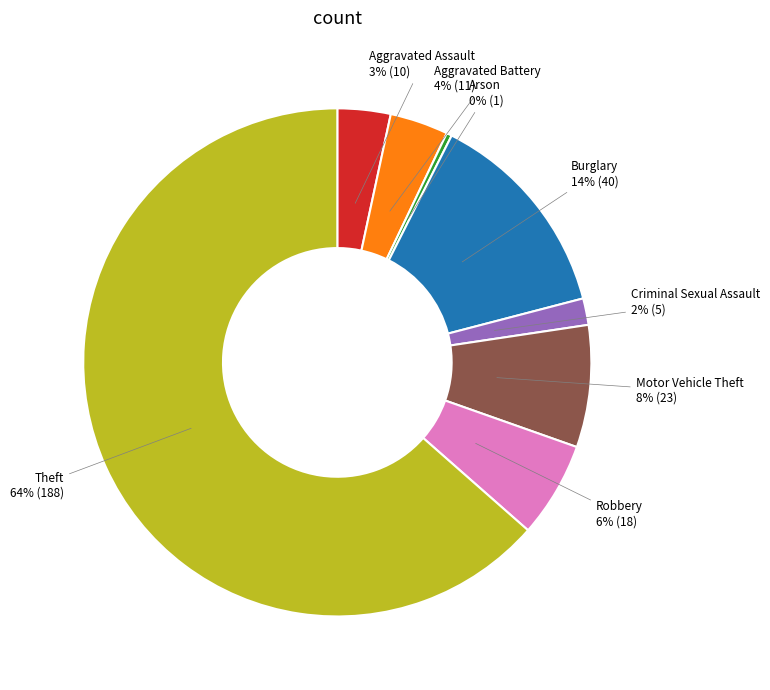

To the nearest percent, what percentage of the pie is Motor Vehicle Theft?

8%